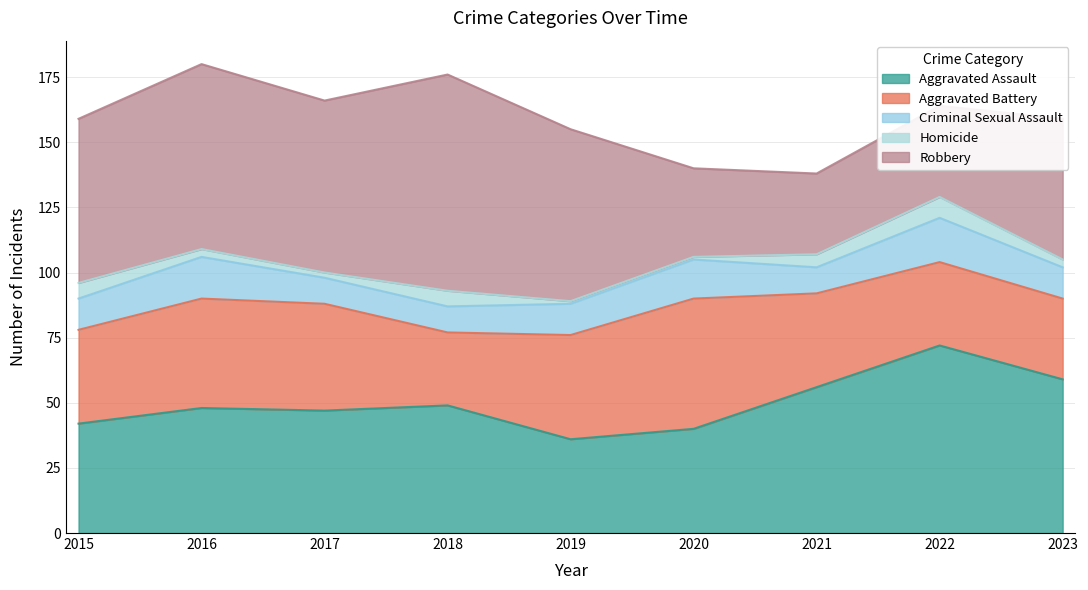

True or false: Criminal Sexual Assault has more than 2 interior local peaks.

True